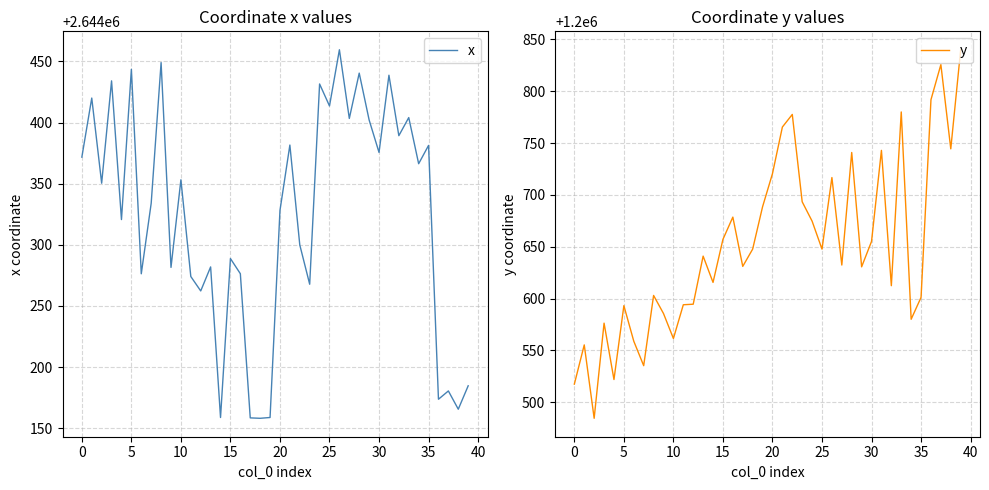

The value of y at 25 is 705878.4. True or false?

False